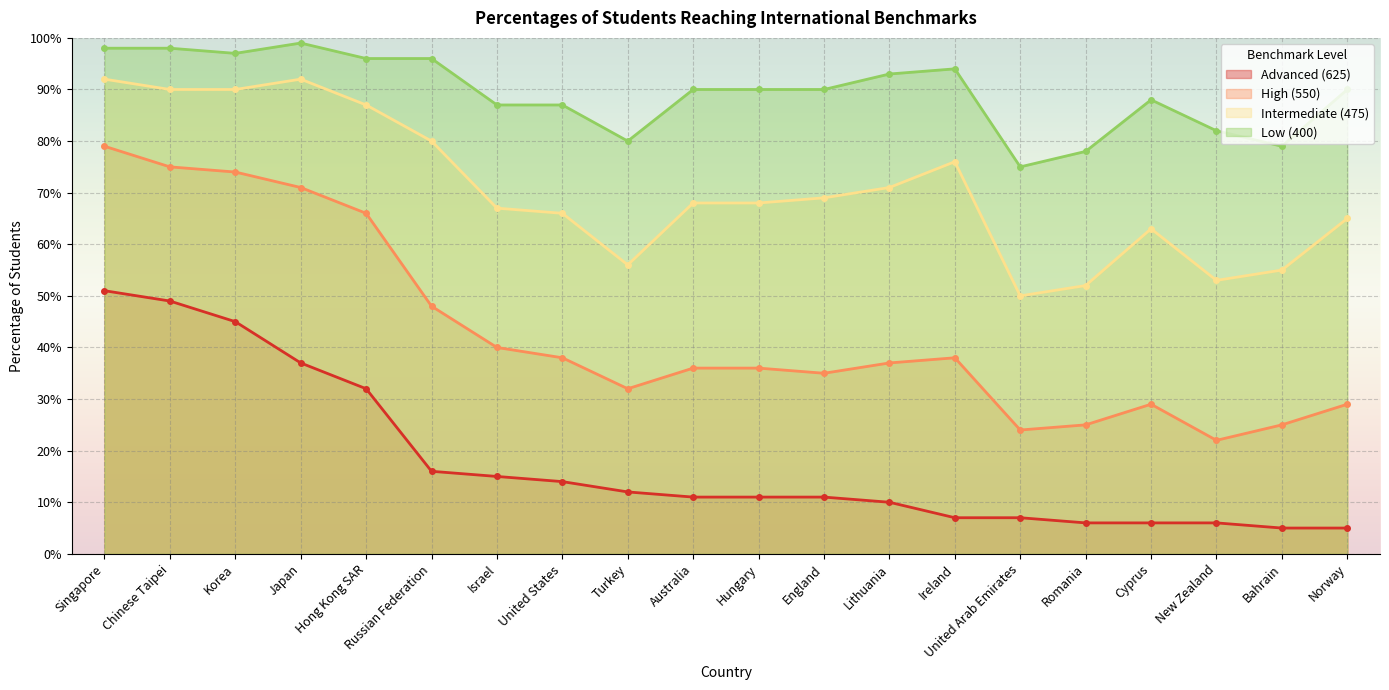

Where is the first local minimum for Low (400)?

Korea